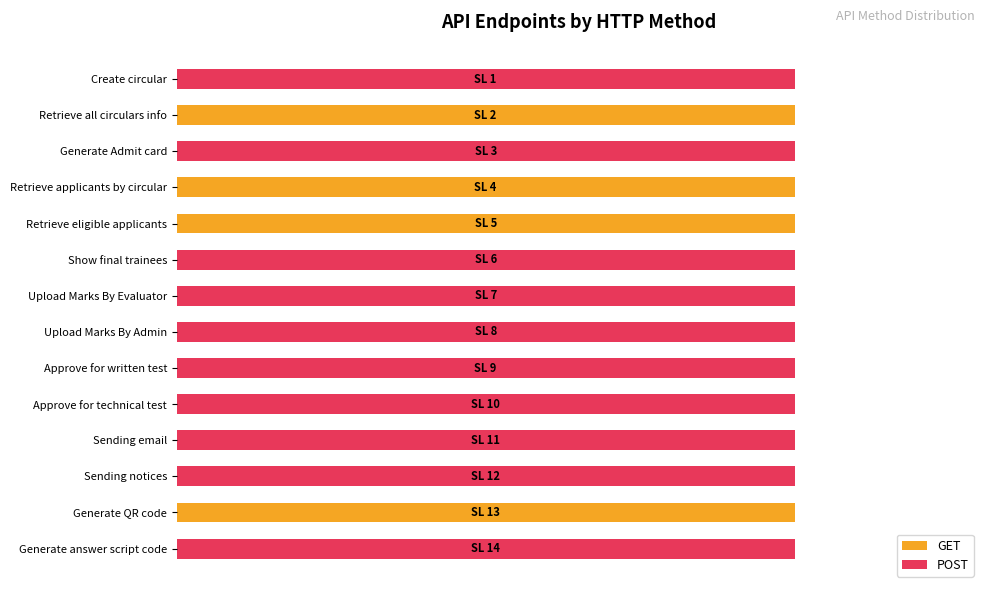

Count the number of categories in the chart.

14